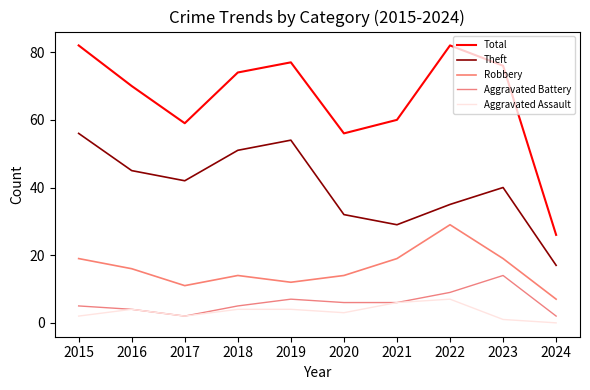

Between 2024 and 2018, which is larger?

2018